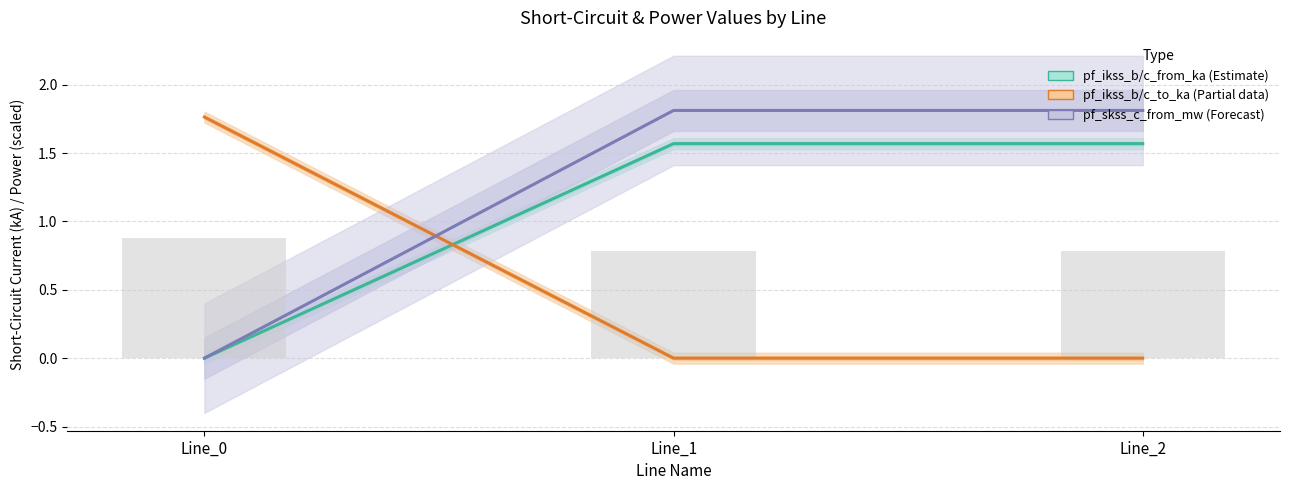

Rank the series at Line_2 from highest to lowest value.

pf_skss_c_from_mw /10 (Forecast), pf_ikss_b/c_from_ka (Estimate), pf_ikss_b/c_to_ka (Partial)